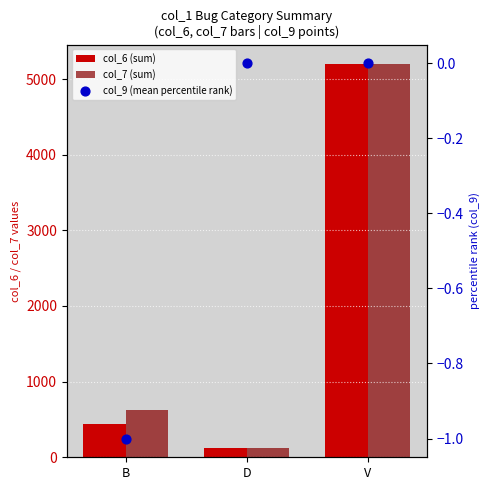

Which series has the widest spread of Y values?

col_6 (sum)